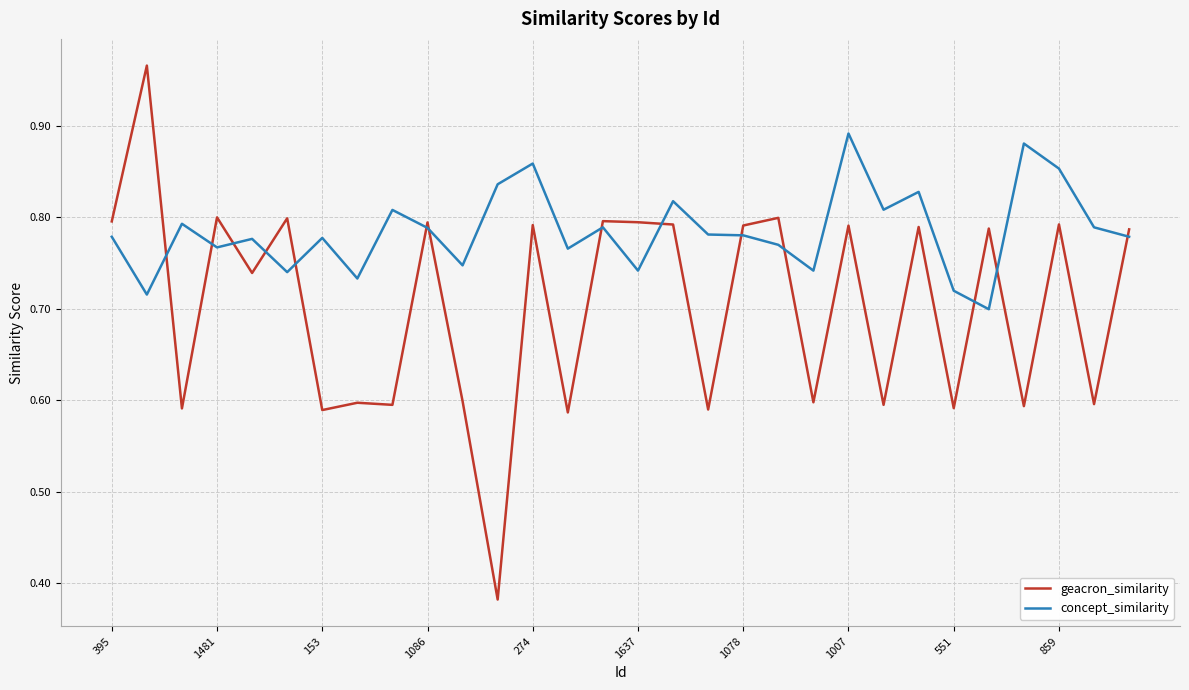

Rank the series by their maximum value, from highest to lowest.

geacron_similarity, concept_similarity